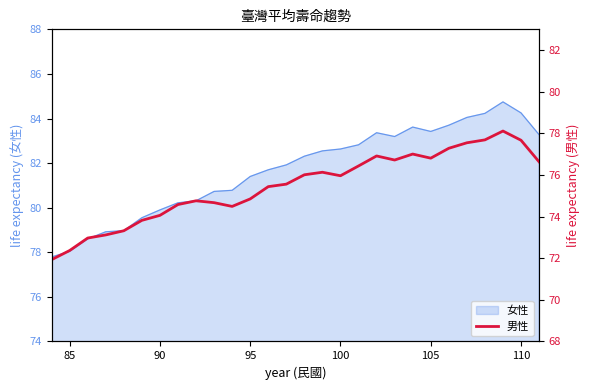

What is the lowest value of the 女性 series?

77.8